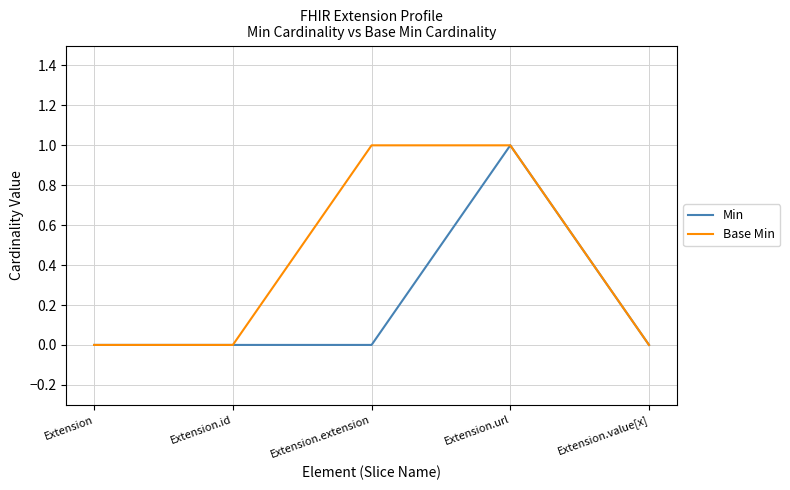

Which series changed the most between Extension.extension and Extension.value[x]?

Base Min